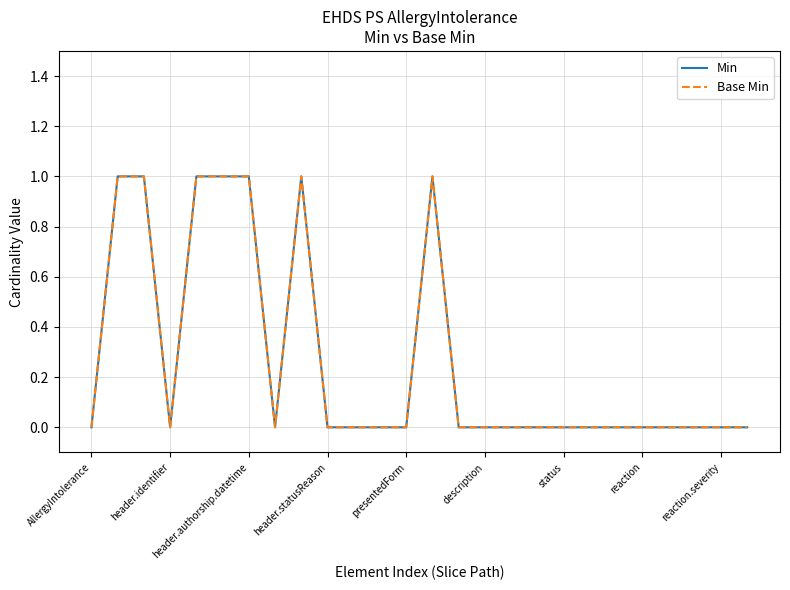

True or false: Base Min and Min intersect in this chart.

False